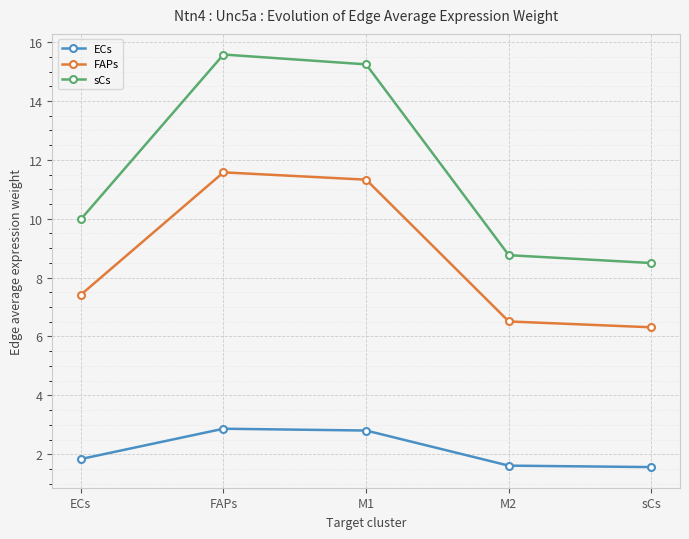

At how many categories does at least one series exceed 8?

5